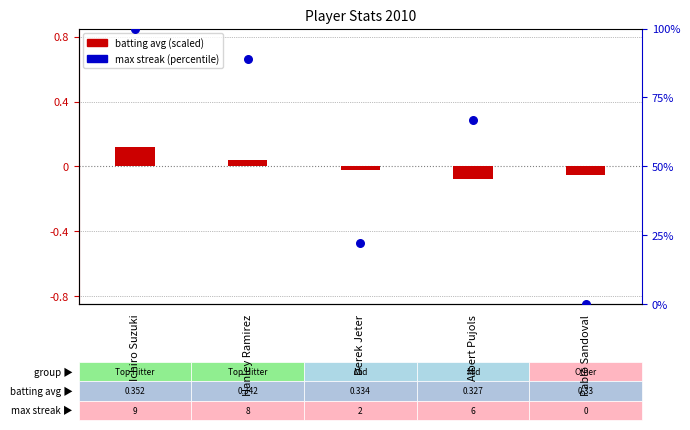

At how many categories does at least one series exceed 21?

4